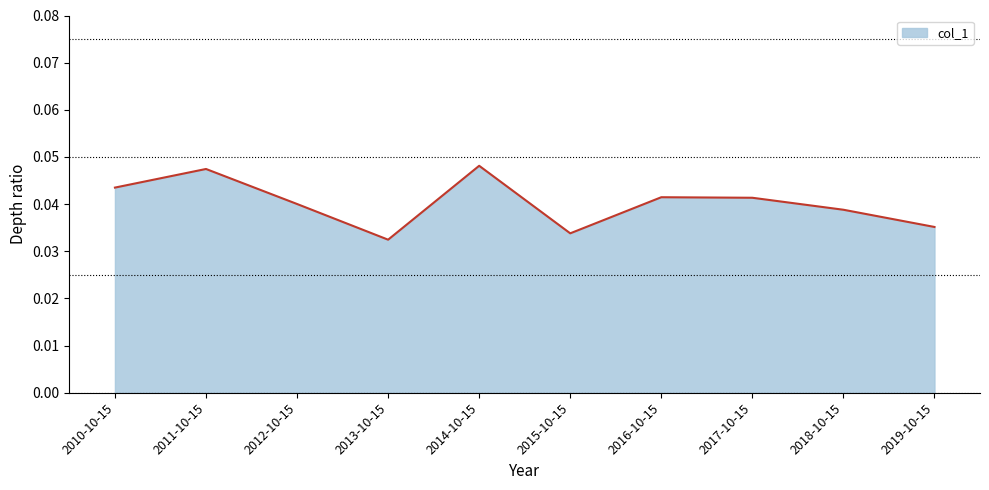

Which has a higher value, 2011-10-15 or 2017-10-15?

2011-10-15